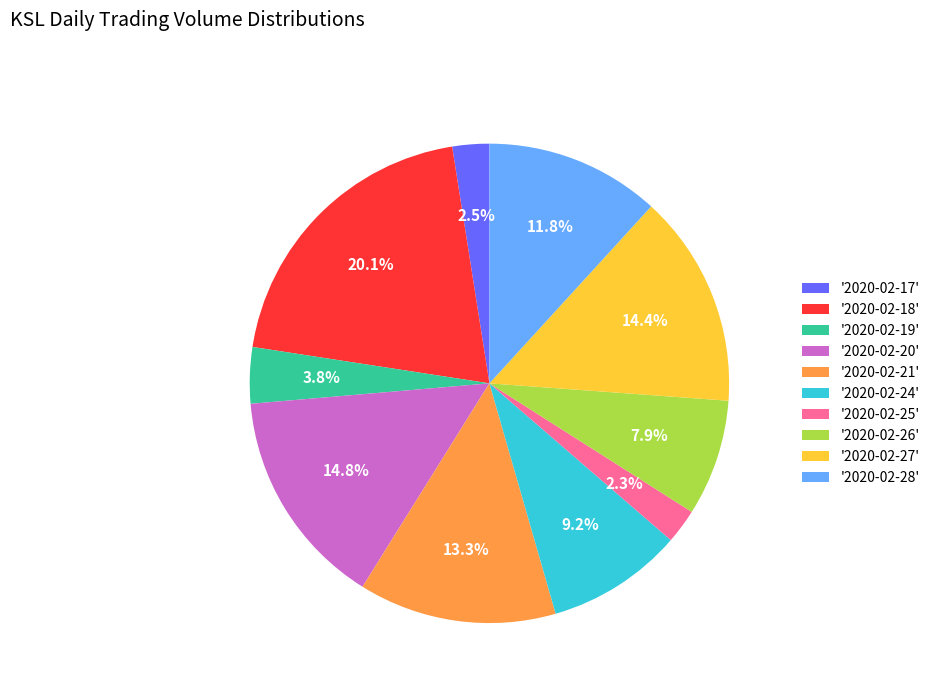

Which has a higher value, '2020-02-25' or '2020-02-18'?

'2020-02-18'